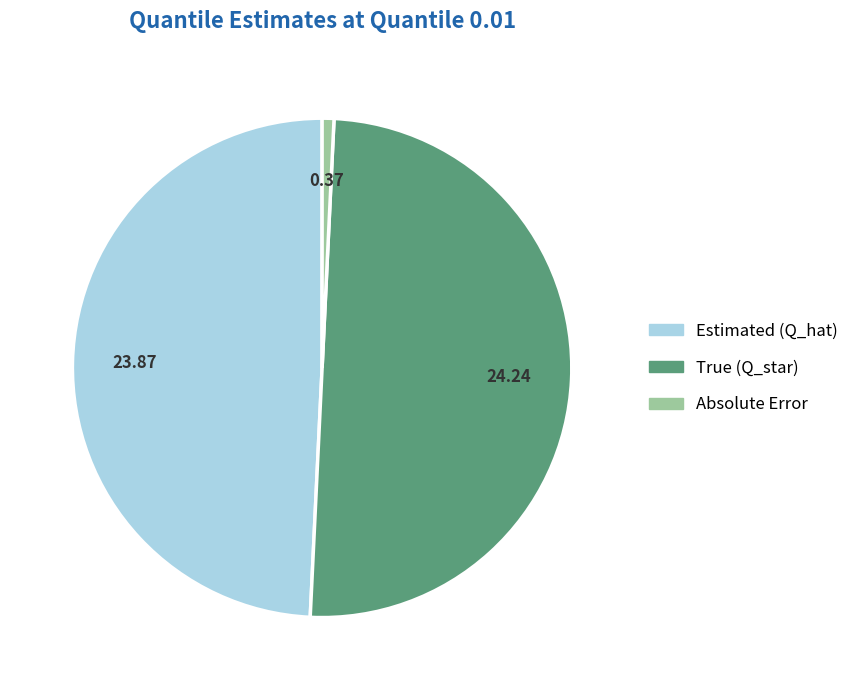

The Estimated (Q_hat) slice represents 59% of the pie. True or false?

False